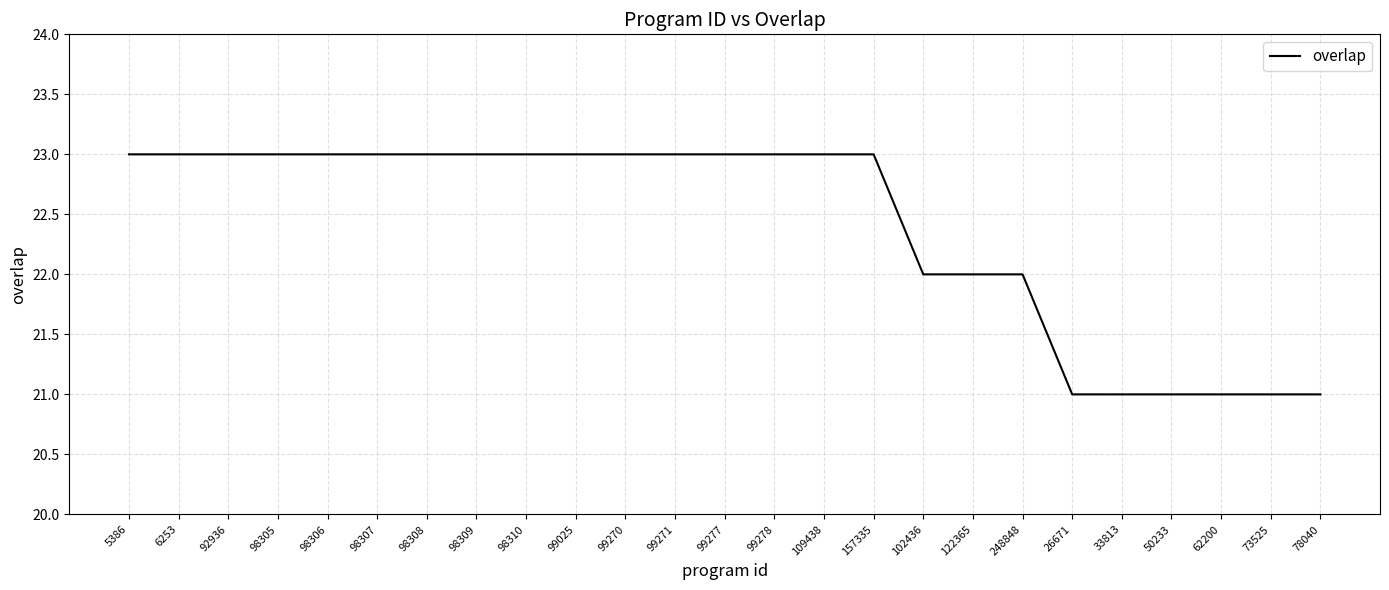

The value at 99278 is 9. True or false?

False